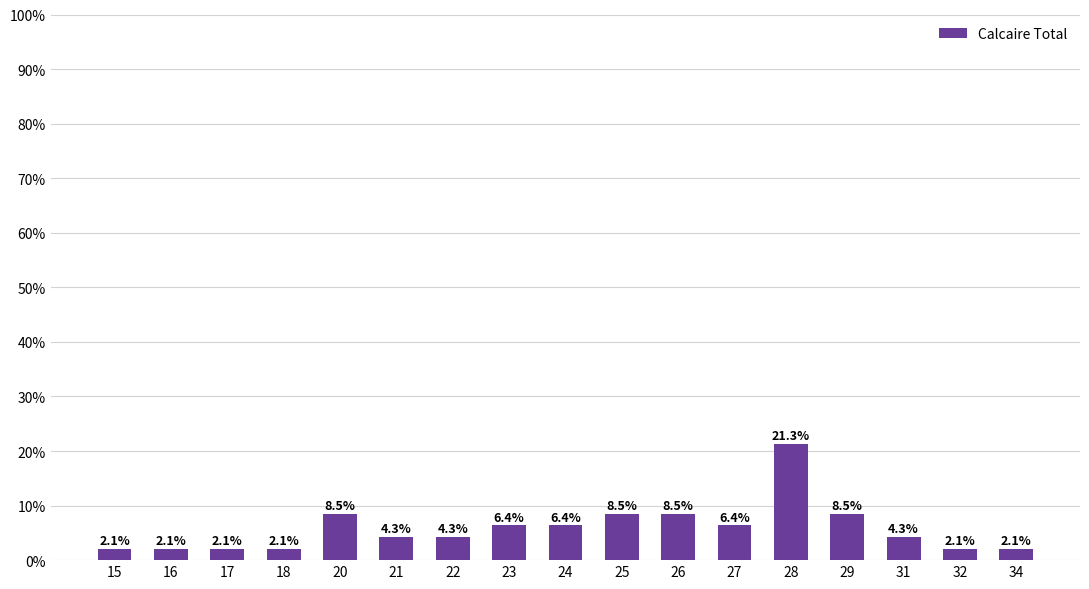

Reading left to right, what are all the values shown in this chart?

15=2.1	16=2.1	17=2.1	18=2.1	20=8.5	21=4.3	22=4.3	23=6.4	24=6.4	25=8.5	26=8.5	27=6.4	28=21.3	29=8.5	31=4.3	32=2.1	34=2.1